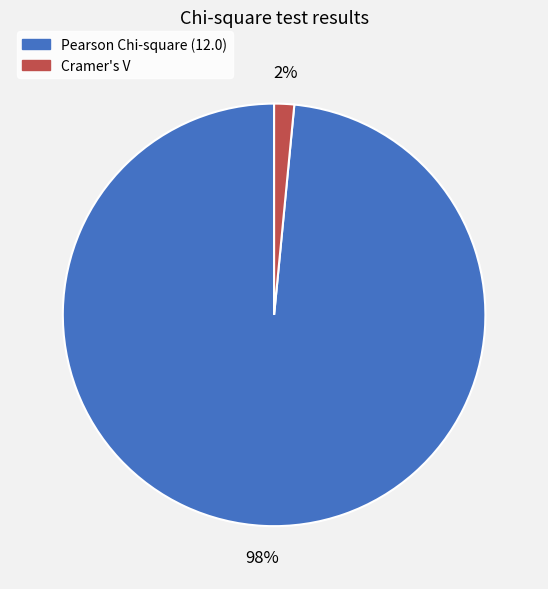

The Cramer's V slice represents 2% of the pie. True or false?

True